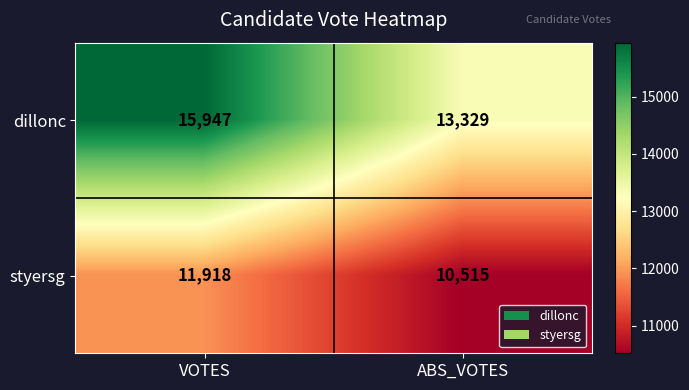

True or false: styersg has a value of 10515 at ABS_VOTES.

True